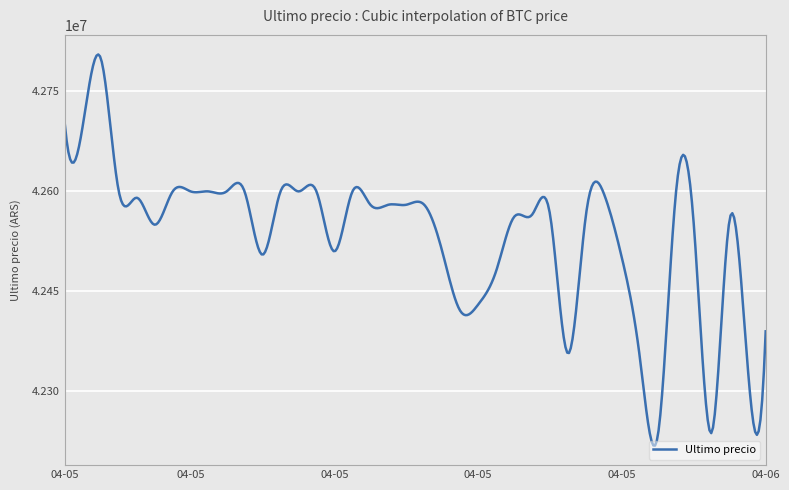

What is the difference between the maximum and minimum values?

587159.8